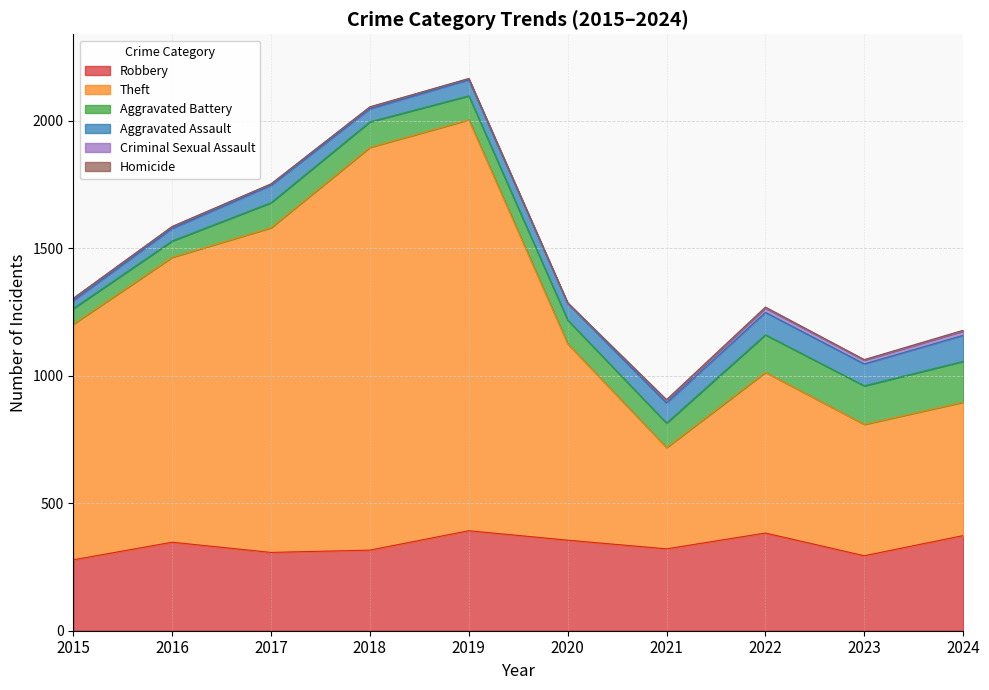

At 2016, list the series in order from largest to smallest.

Theft, Robbery, Aggravated Battery, Aggravated Assault, Criminal Sexual Assault, Homicide